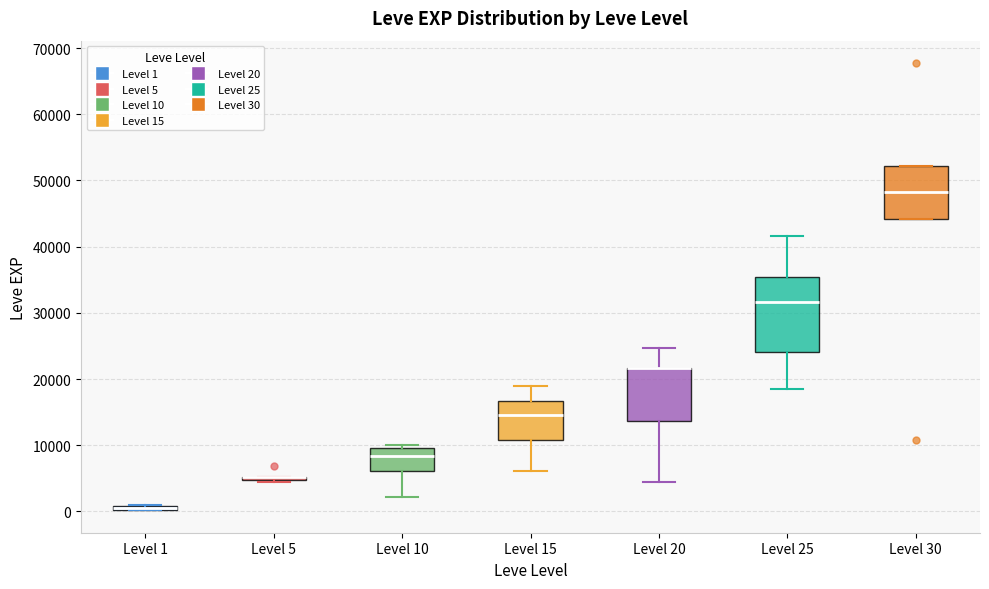

Comparing the boxes themselves (not the whiskers), which one is the tallest?

Level 25